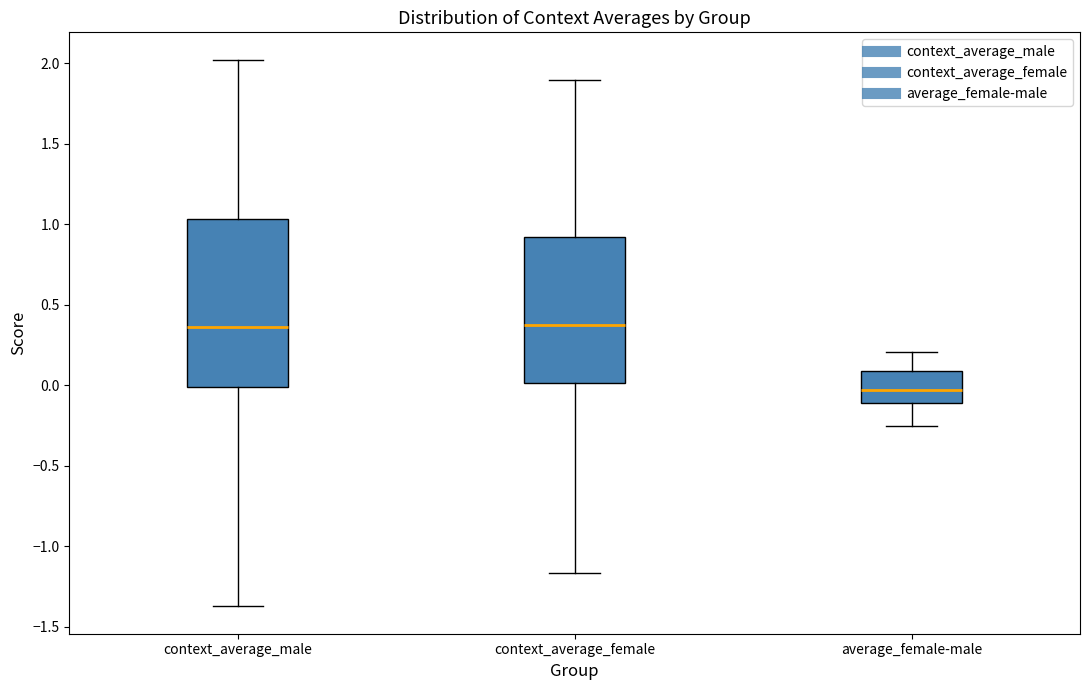

Reading left to right, read every box against the y-axis: the position of its median line, the range the box covers, and the ends of its whiskers. The values are not printed on the chart, so give them approximately, as read against the axis.

context_average_male: median 0.35, box 0.00 to 1.05, whiskers -1.35 to 2.00
context_average_female: median 0.35, box 0.00 to 0.90, whiskers -1.15 to 1.90
average_female-male: median -0.05, box -0.10 to 0.10, whiskers -0.25 to 0.20